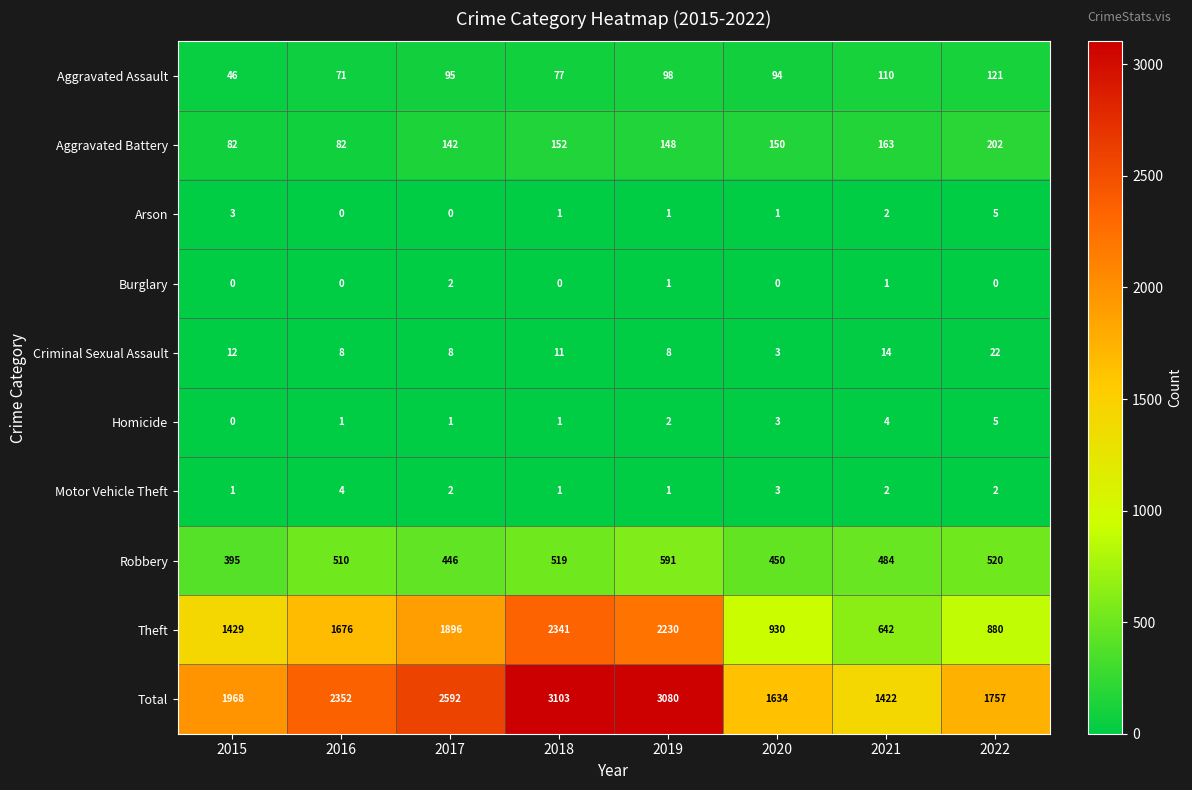

Between 2015 and 2020, which series saw the biggest shift?

Theft